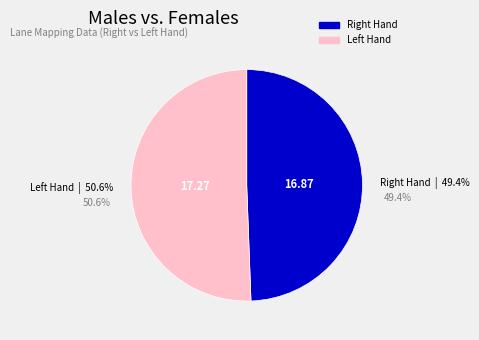

Which category has the smallest portion of the pie?

Right Hand